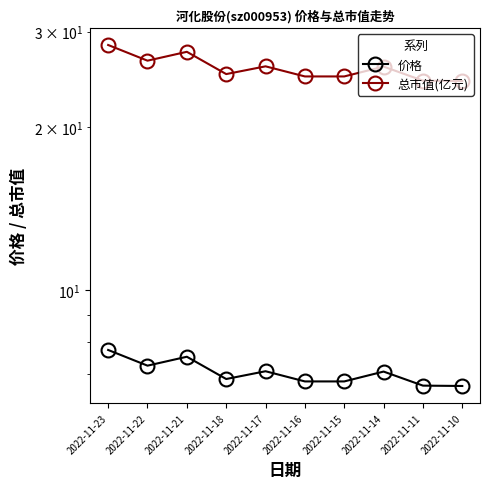

Rank the series at 2022-11-21 from highest to lowest value.

总市值(亿元), 价格